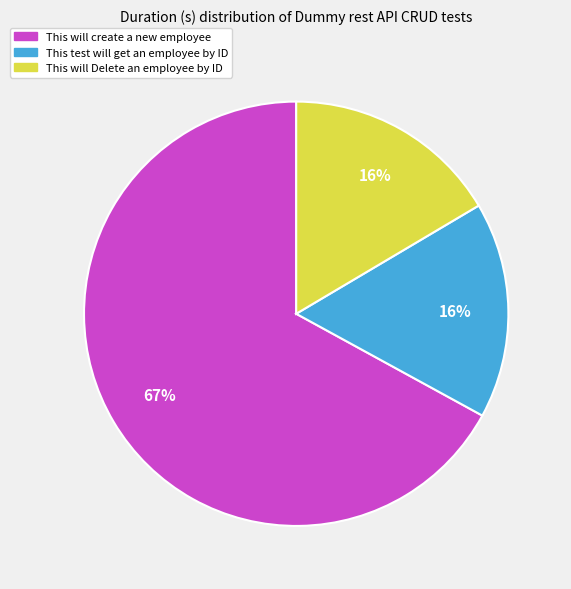

What percentage is the This will Delete an employee by ID slice, to the nearest percent?

16%